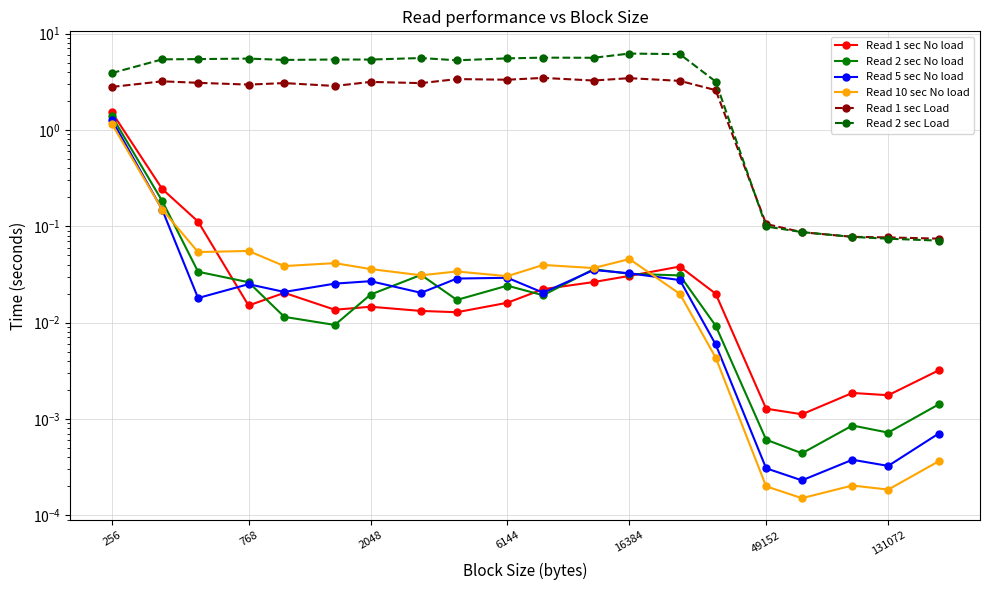

Which series has the largest total across all categories?

Read 2 sec Load